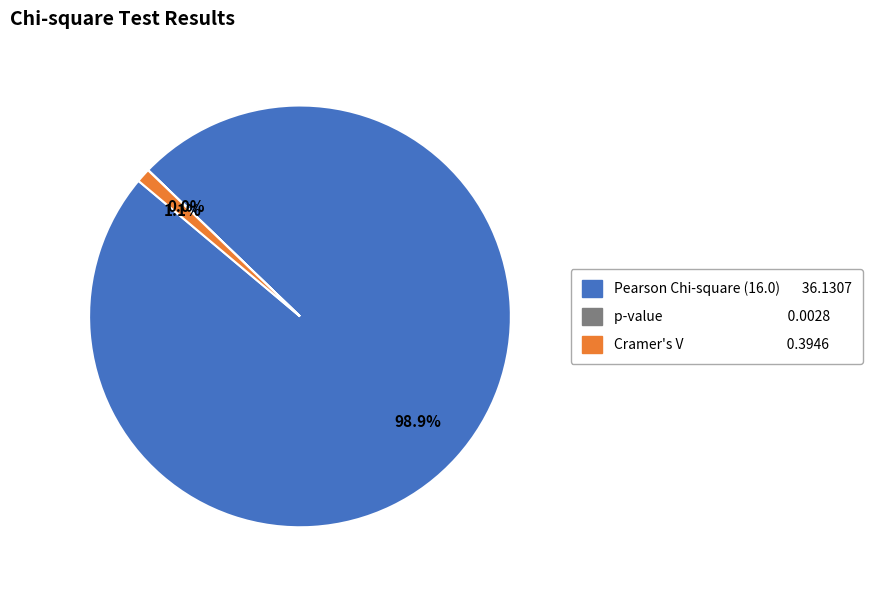

Is there a majority slice in this chart?

Yes